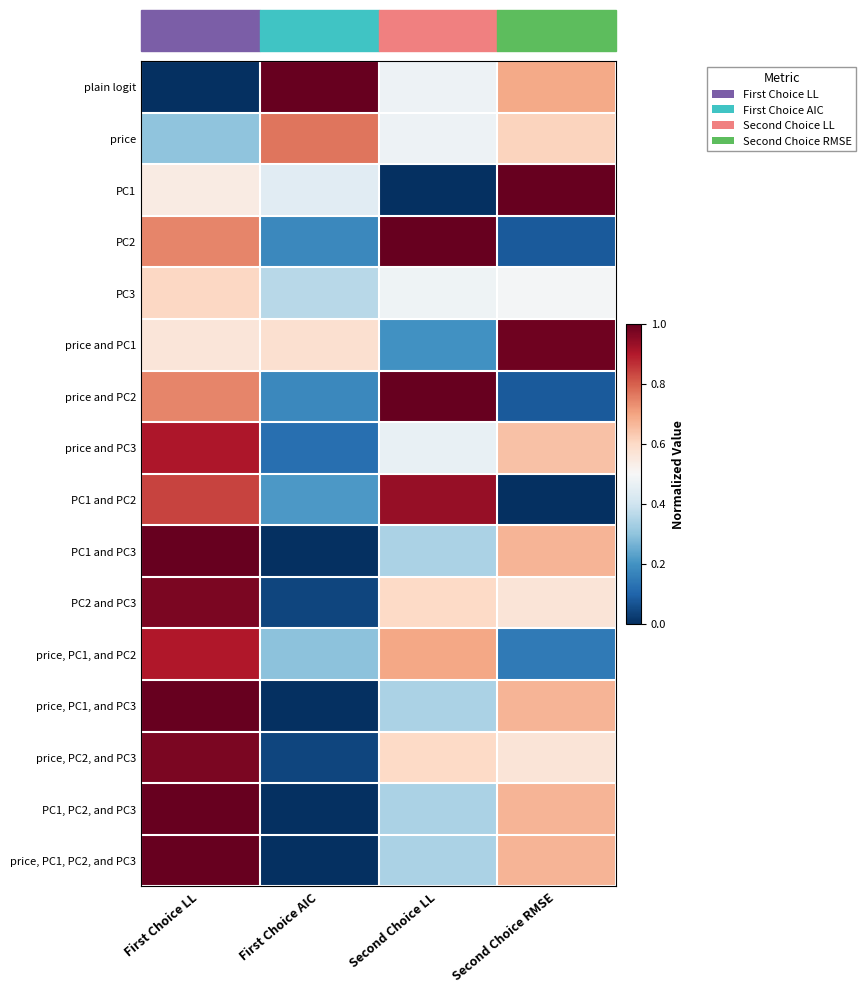

What is the greatest value displayed?

1.0